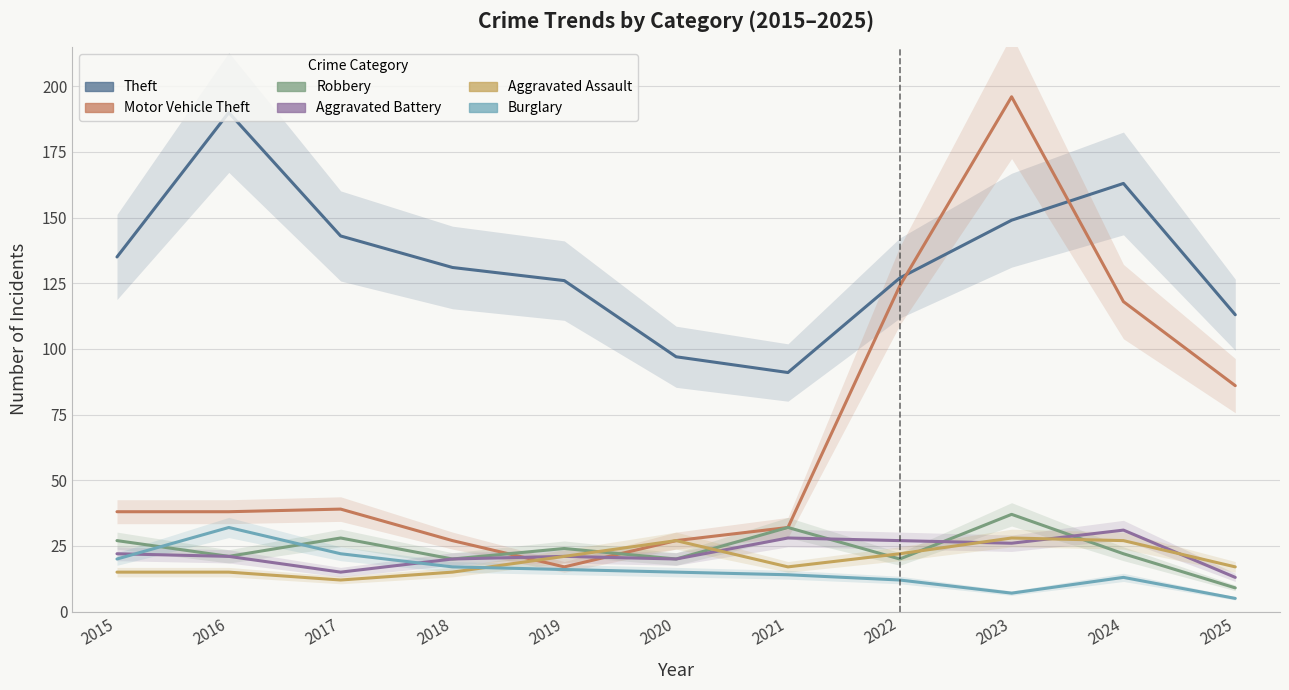

What is the approximate value of Theft at 2022, to the nearest 10?

130